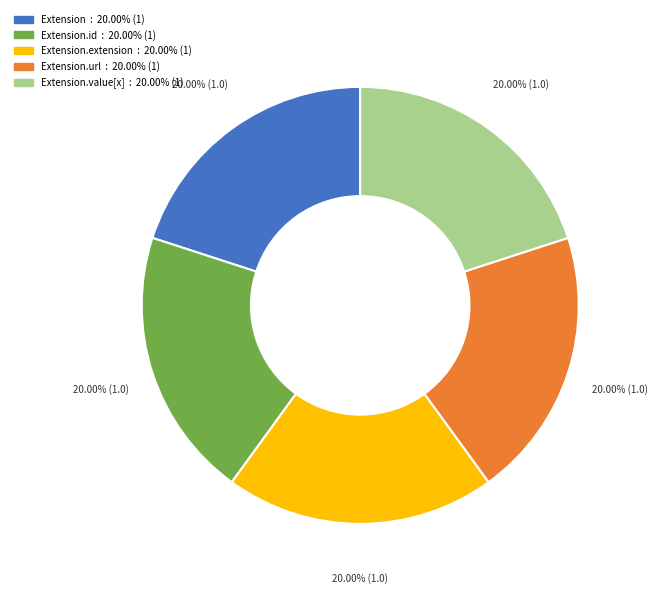

How many slices are in this pie chart?

5